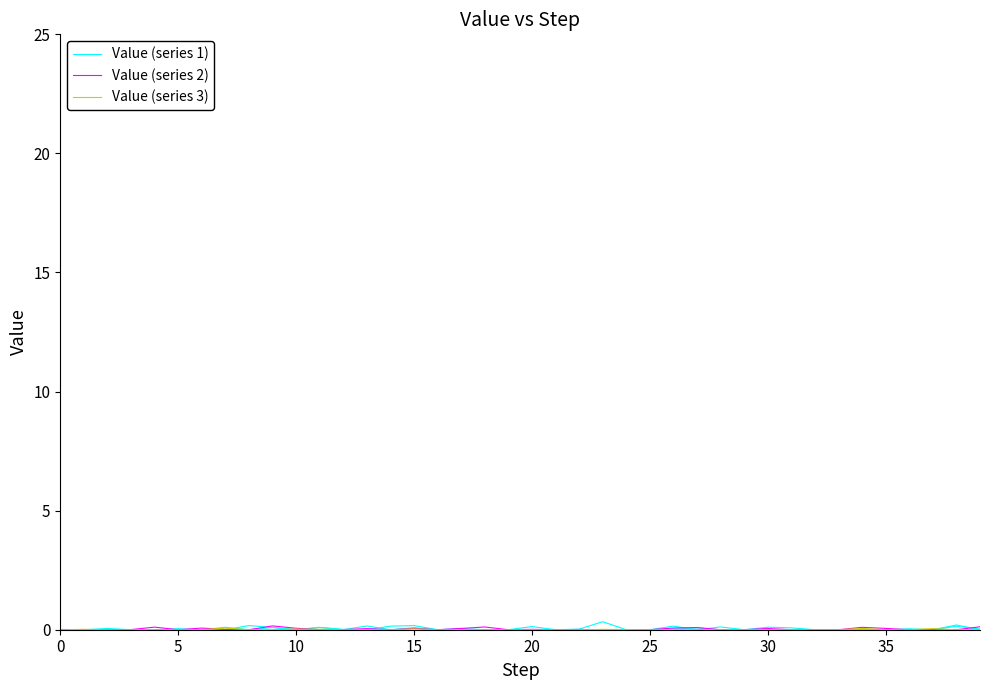

Where is the first local maximum for Value (series 2)?

20